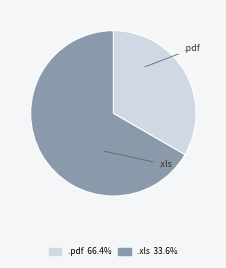

Combined, do .pdf and .xls account for over 50%?

Yes